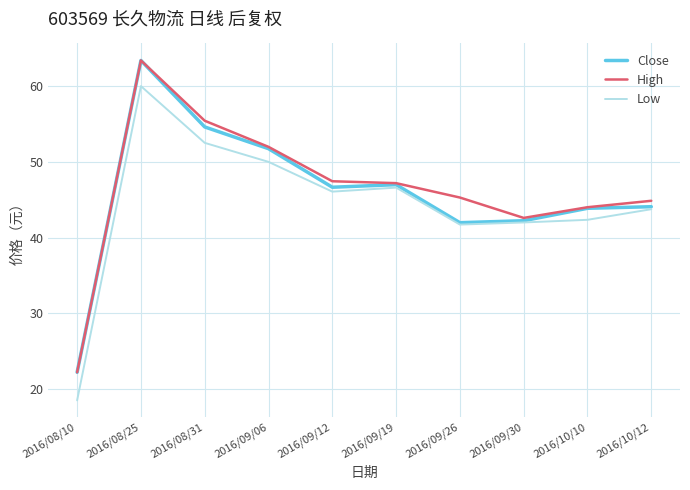

Is it true that Close equals 63.3 at 2016/09/12?

False